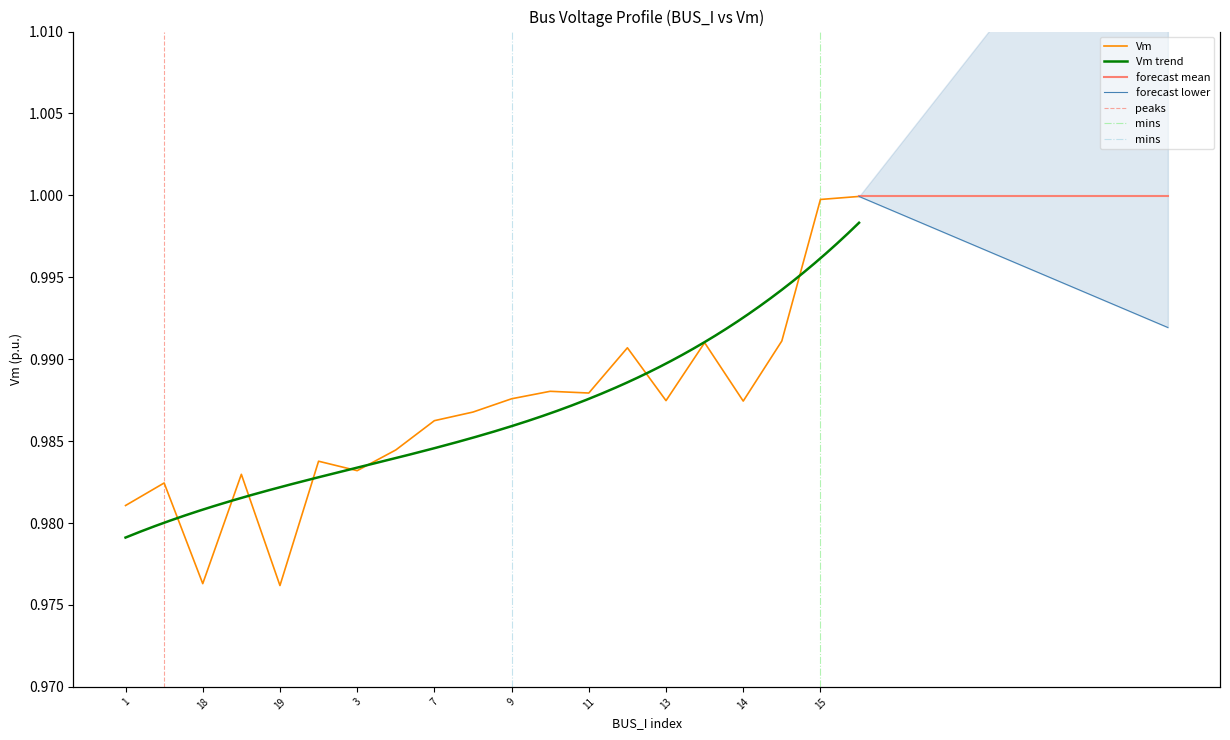

What is the difference between the Va values at 14 and 18?

0.1